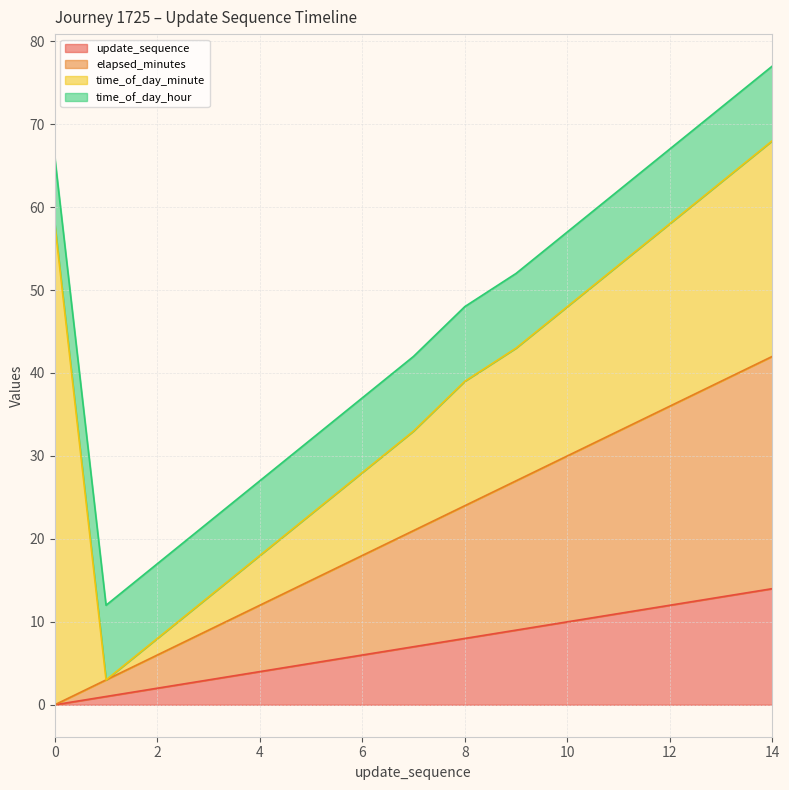

Is the value of update_sequence at 9 greater than the value of elapsed_minutes at 5?

No